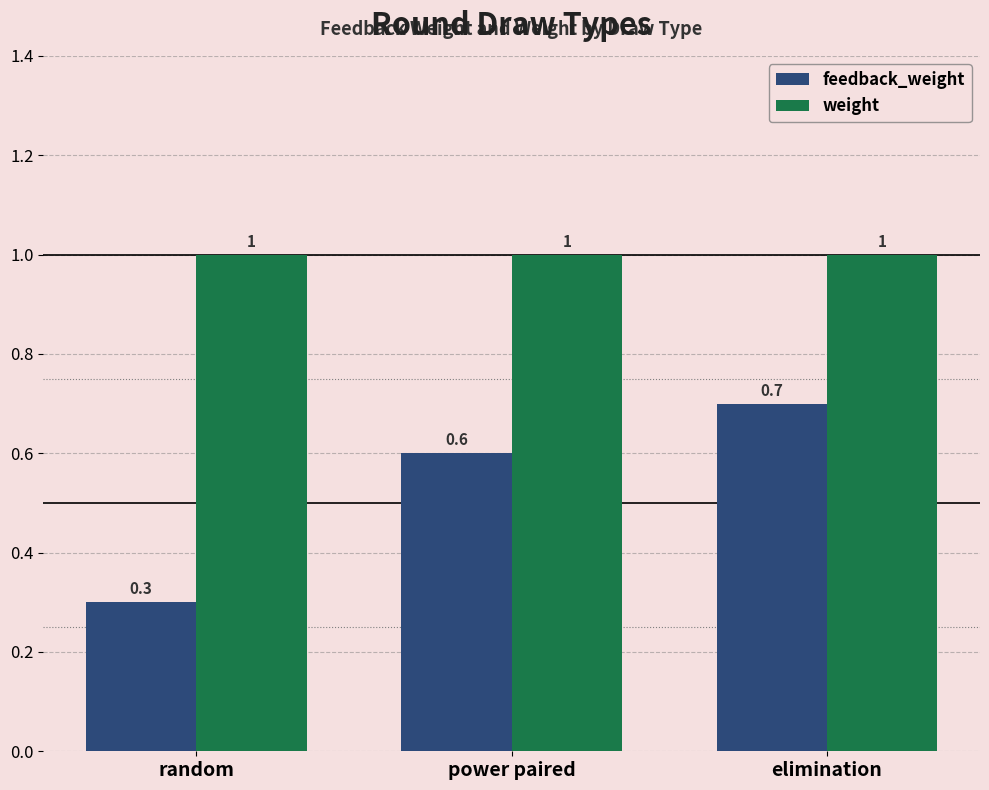

How many bars are there in each group?

2